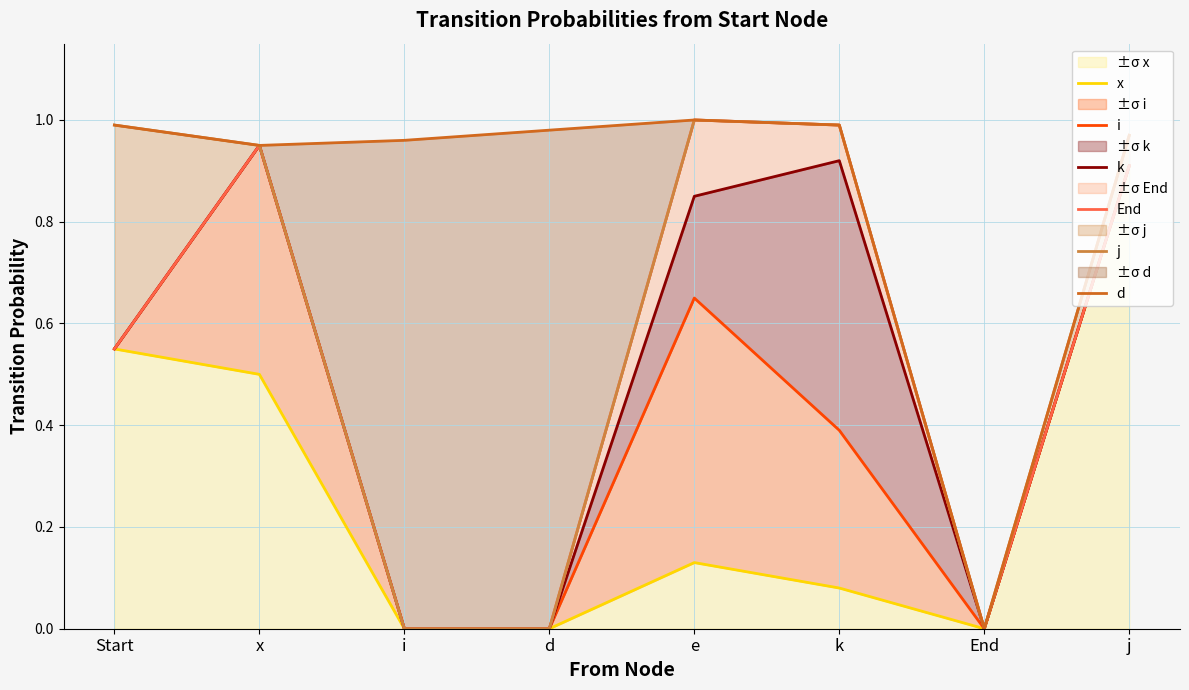

True or false: k and x intersect in this chart.

False